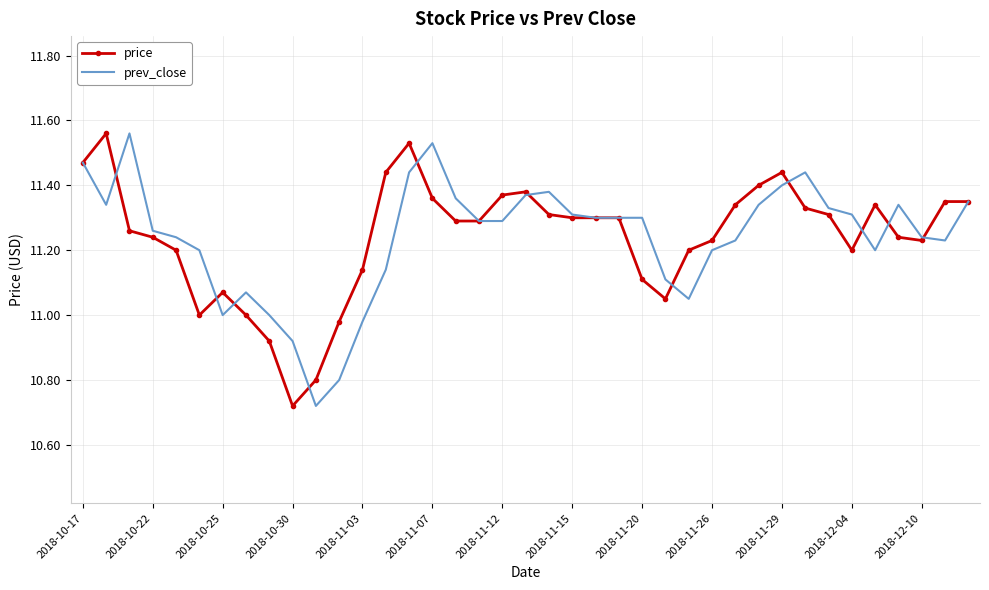

How many series are shown in this chart?

2